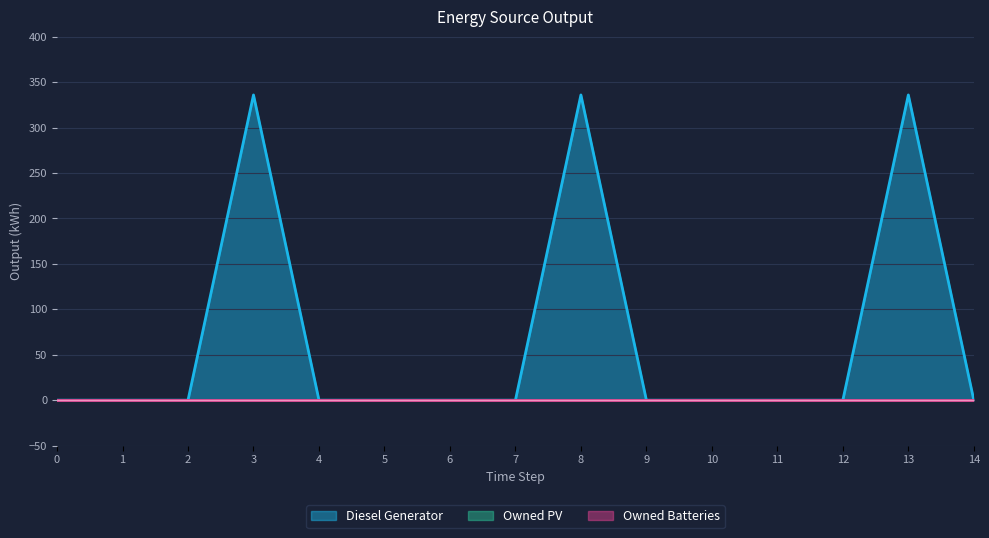

At which category does the chart reach its peak across all series?

3